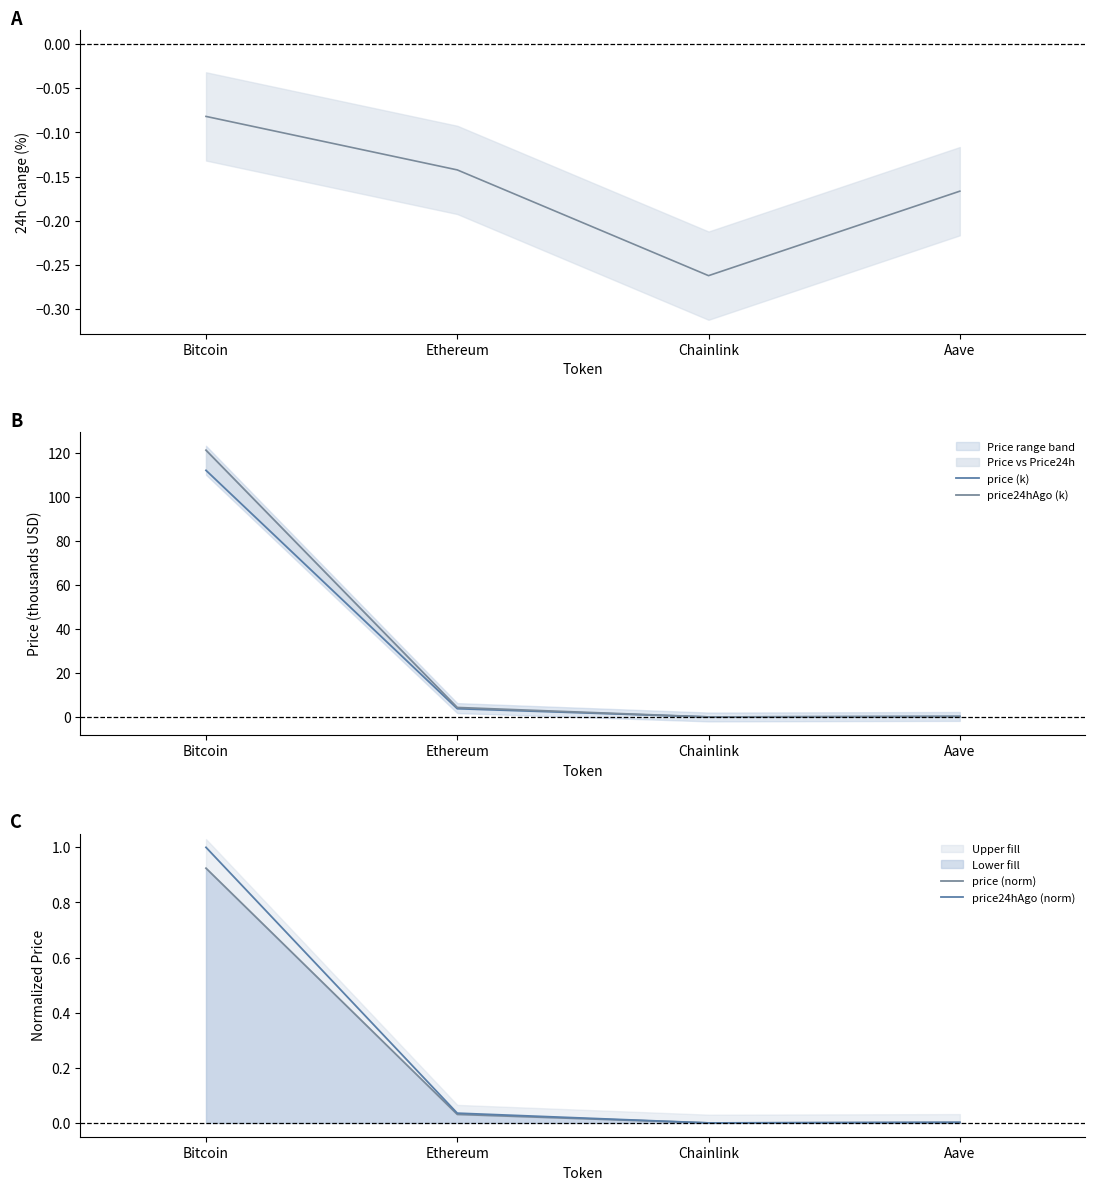

Reading left to right, extract all data points from this chart.

Change24hAgoPct: -0.1	-0.1	-0.3	-0.2
price (k): 112.2	3.8	0.0	0.2
price24hAgo (k): 121.4	4.3	0.0	0.3
price (norm): 0.9	0.0	0.0	0.0
price24hAgo (norm): 1.0	0.0	0.0	0.0